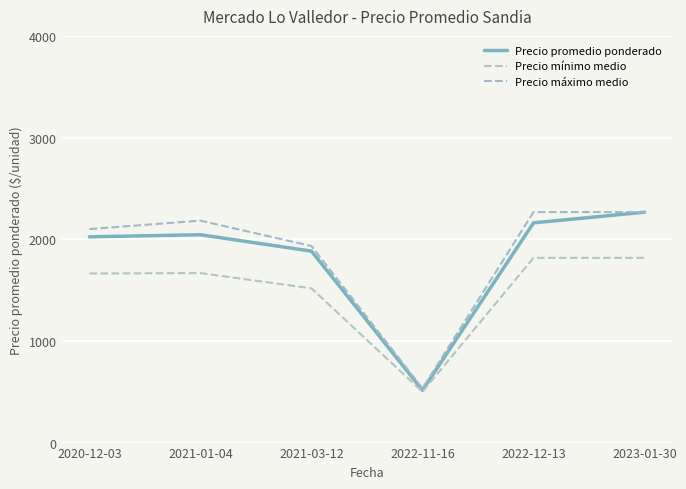

True or false: Precio máximo medio has a value of 1482 at 2021-01-04.

False